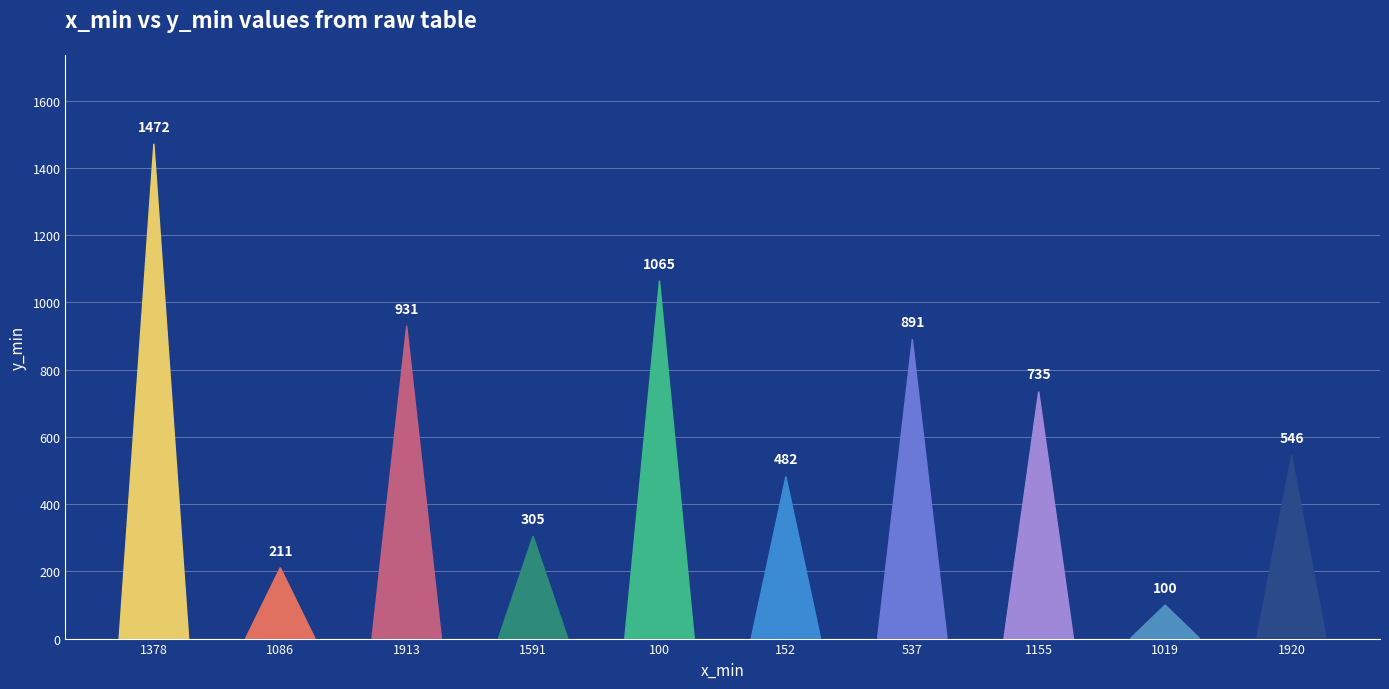

Does the chart contain stacked bars?

No